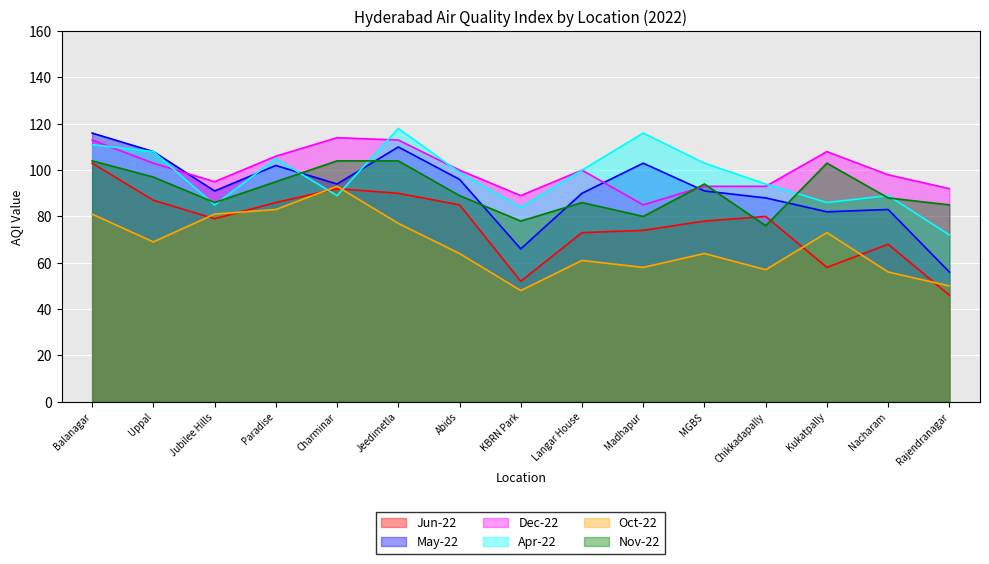

True or false: Oct-22 has more than 2 points higher than both neighbors.

True